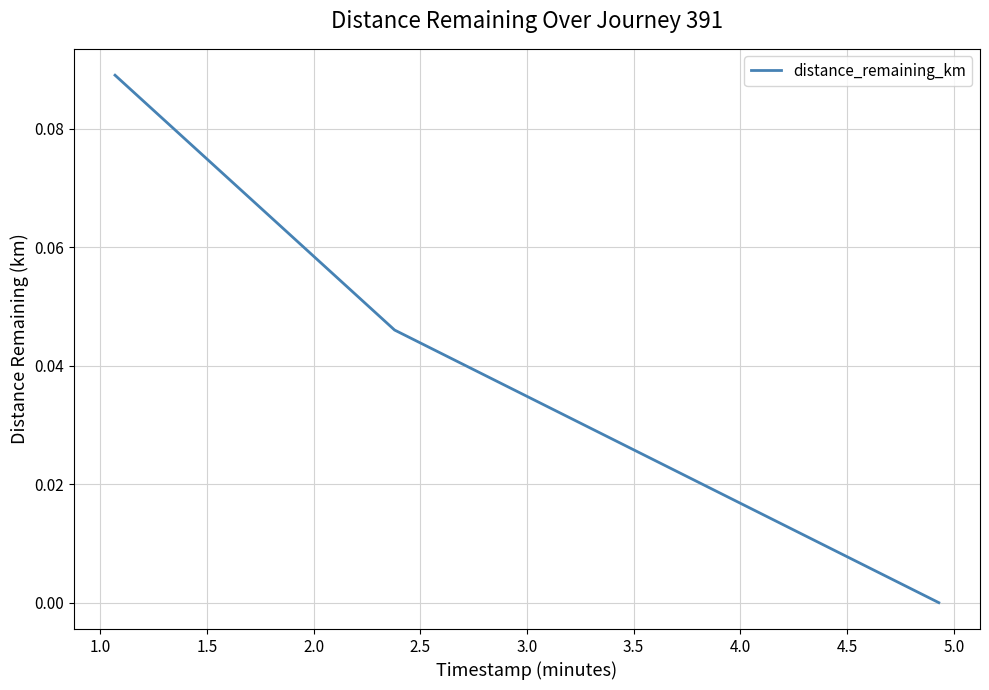

Does the chart display data point markers on the line(s)?

No